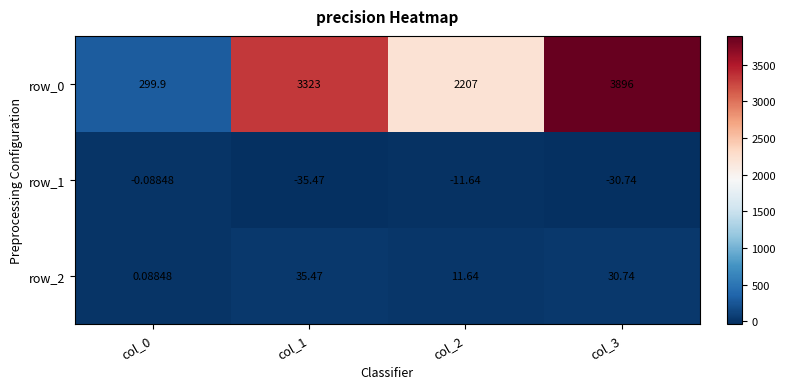

Count the number of data series in this chart.

3